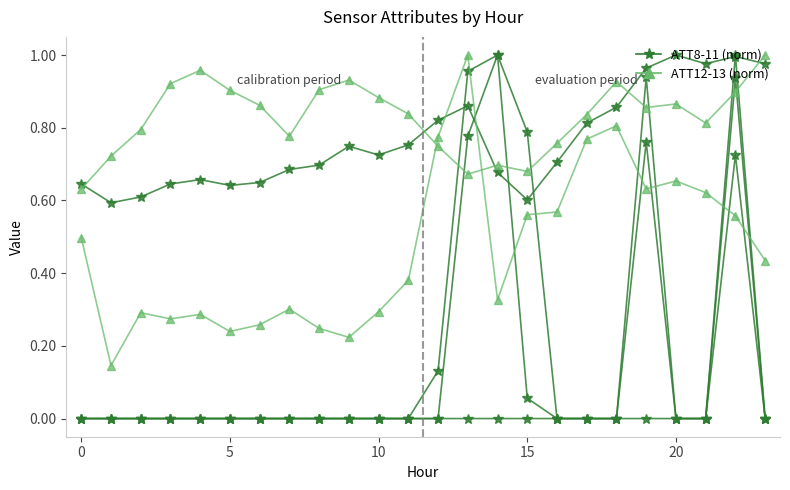

What is the greatest value displayed?

1.0